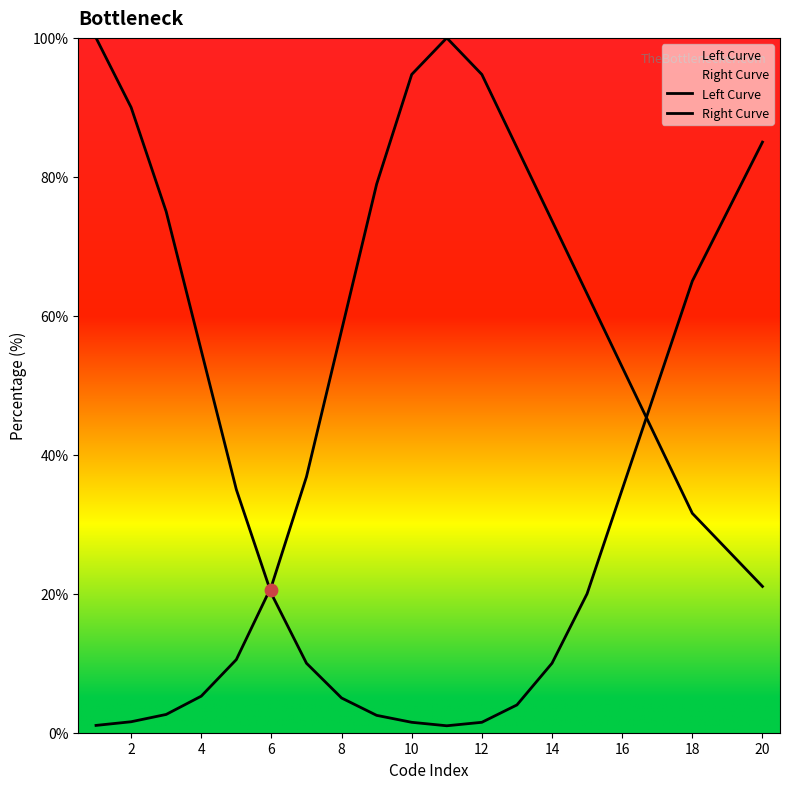

Which series has the largest total across all categories?

Right Curve